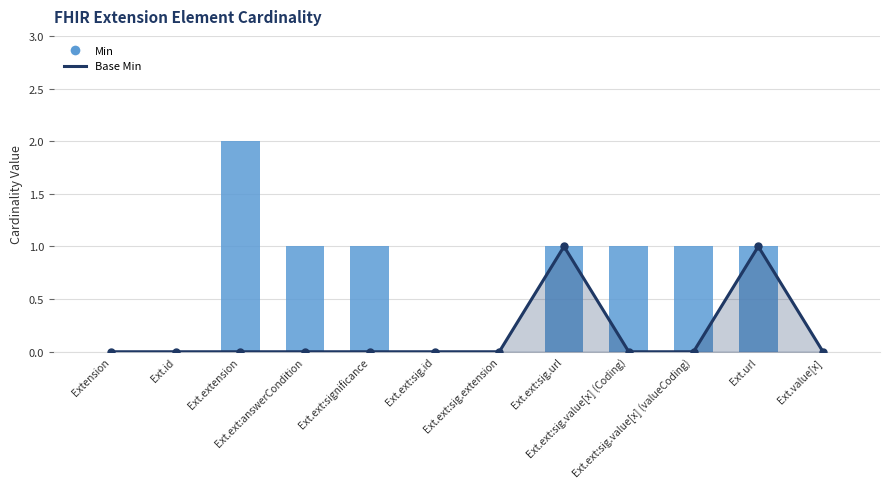

What is the label of the 8th bar from the right?

Ext.ext:significance